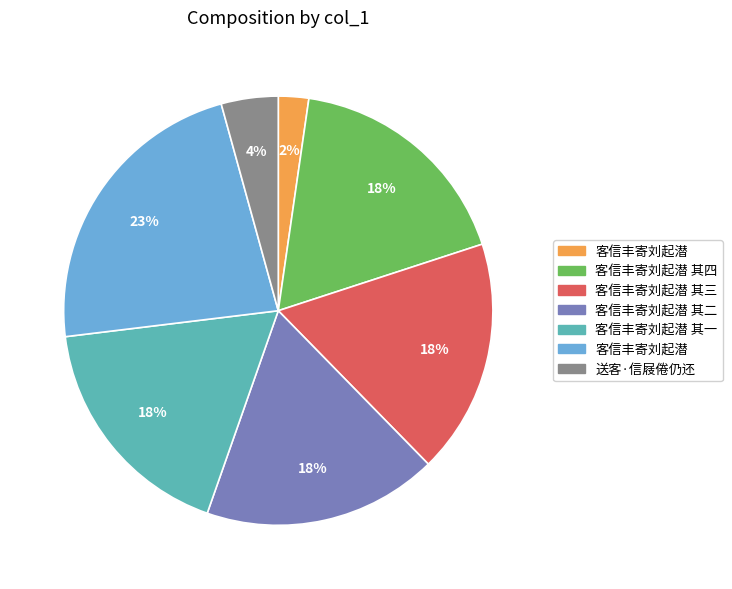

Does any single category account for the majority?

No